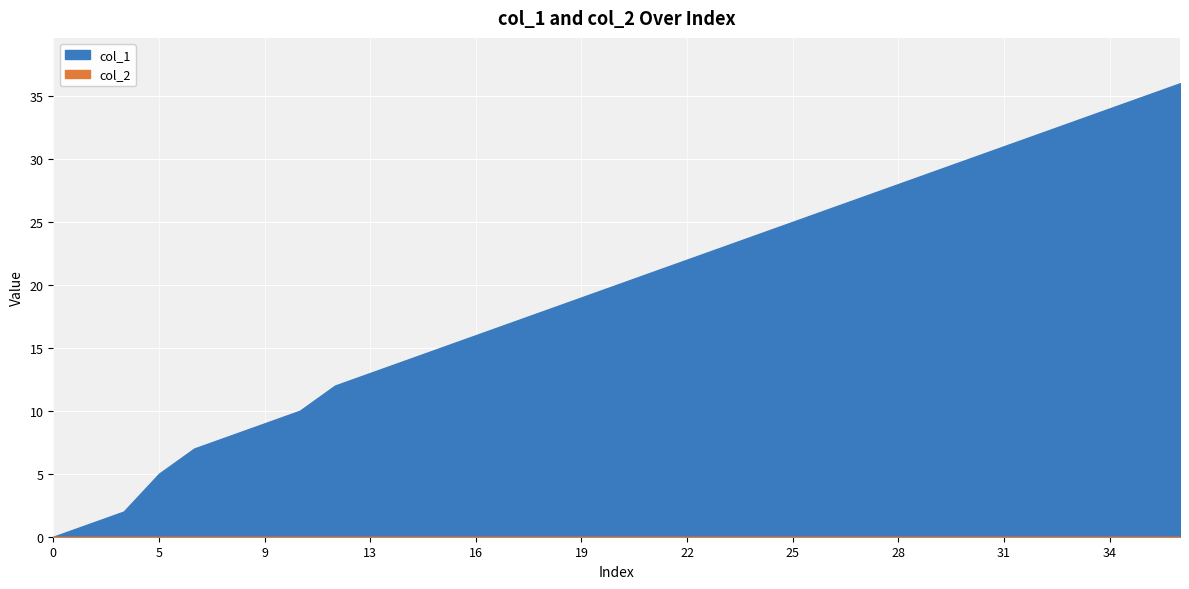

At which label is col_1 closest to 18?

18